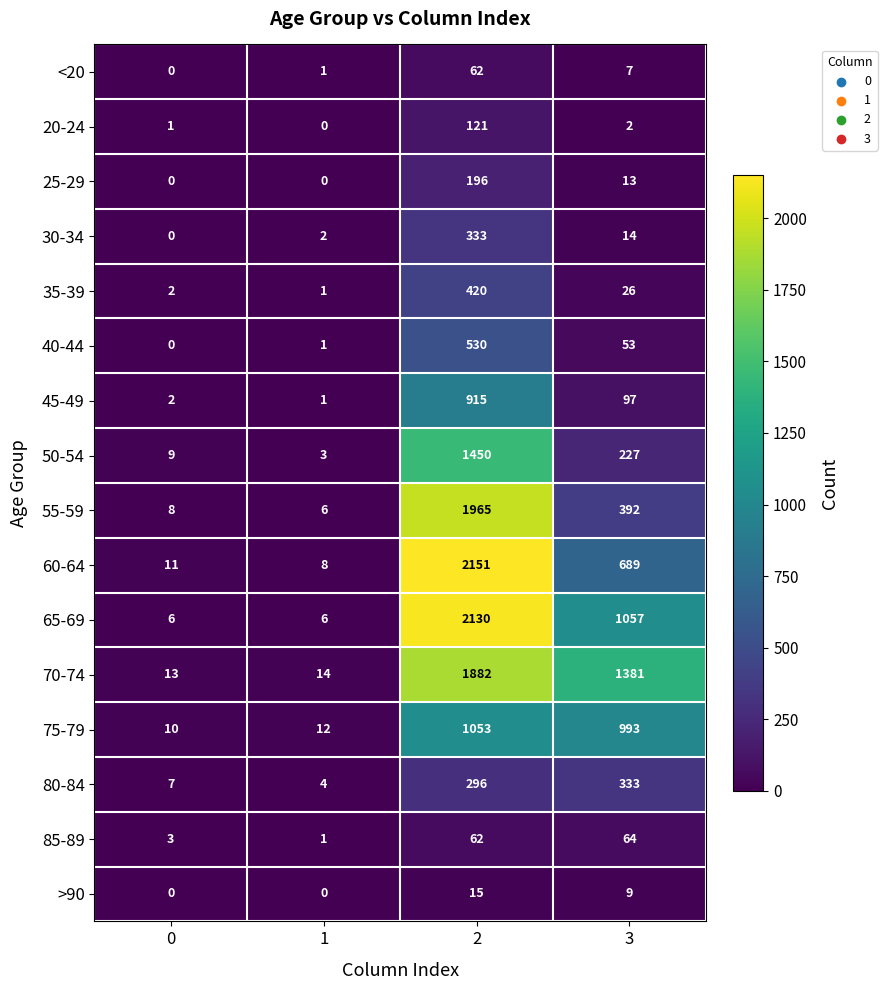

At 3, list the series in order from largest to smallest.

70-74, 65-69, 75-79, 60-64, 55-59, 80-84, 50-54, 45-49, 85-89, 40-44, 35-39, 30-34, 25-29, >90, <20, 20-24